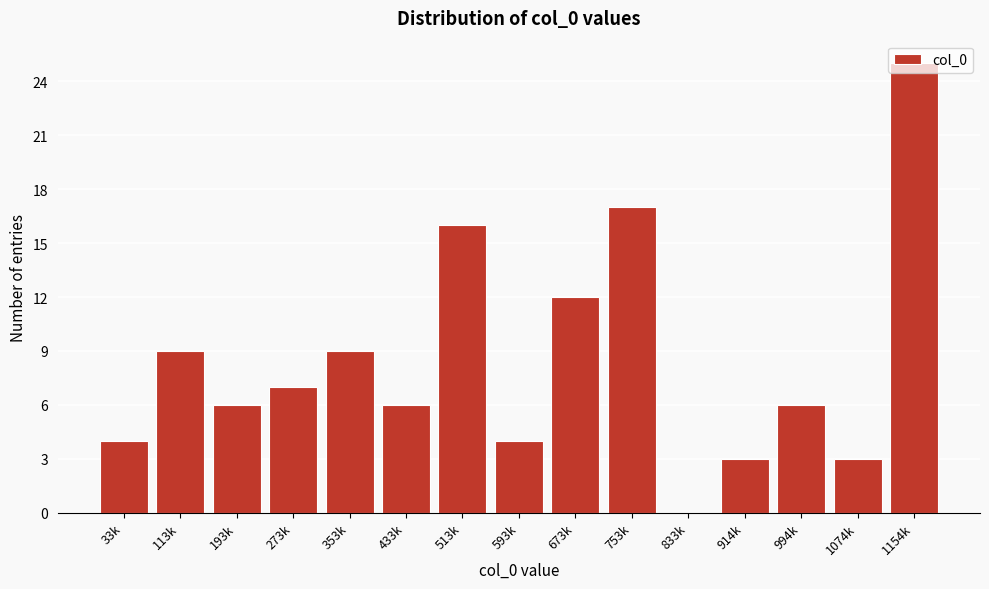

What is the change in value from 513k to 593k?

-12